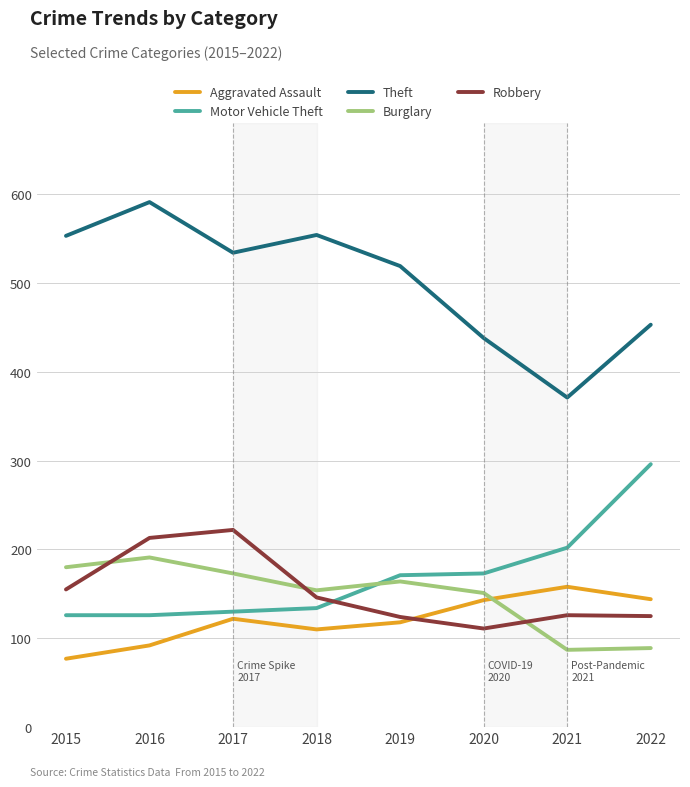

What is the sum of all Robbery values?

1222